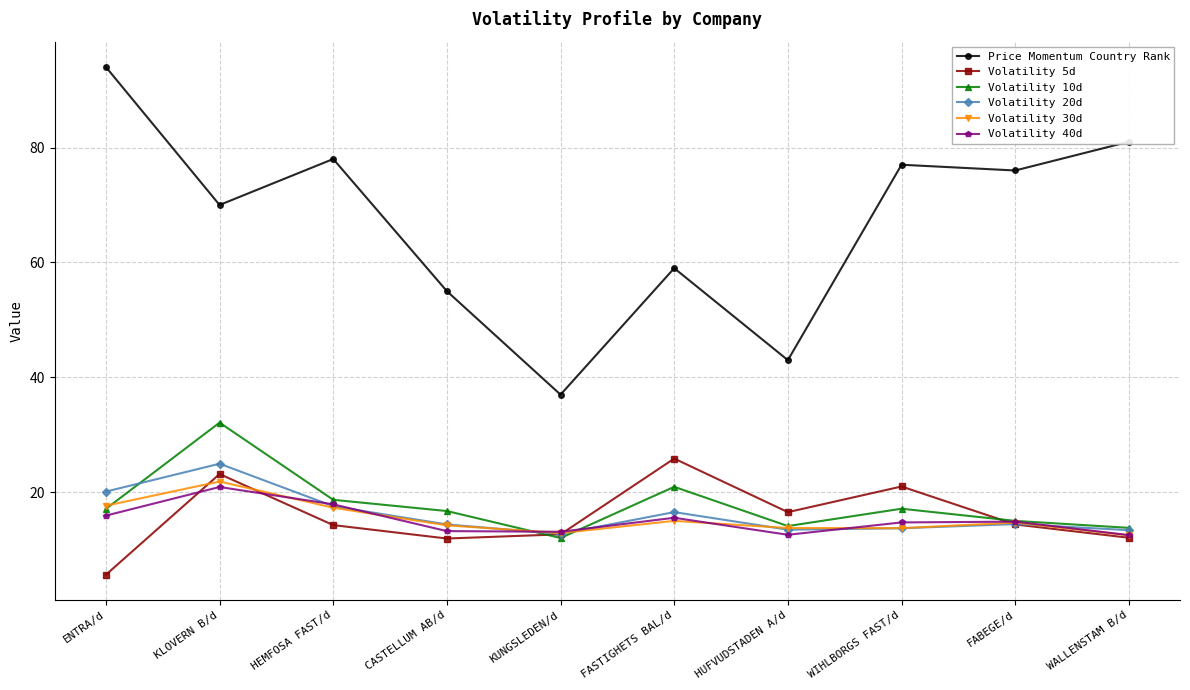

List the series in order of their peak value, lowest first.

Volatility 40d, Volatility 30d, Volatility 20d, Volatility 5d, Volatility 10d, Price Momentum Country Rank